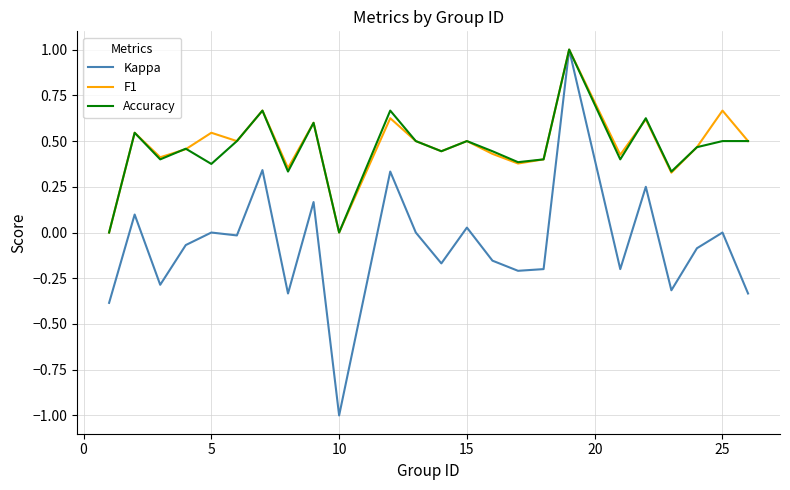

What is the maximum value shown in the chart?

1.0